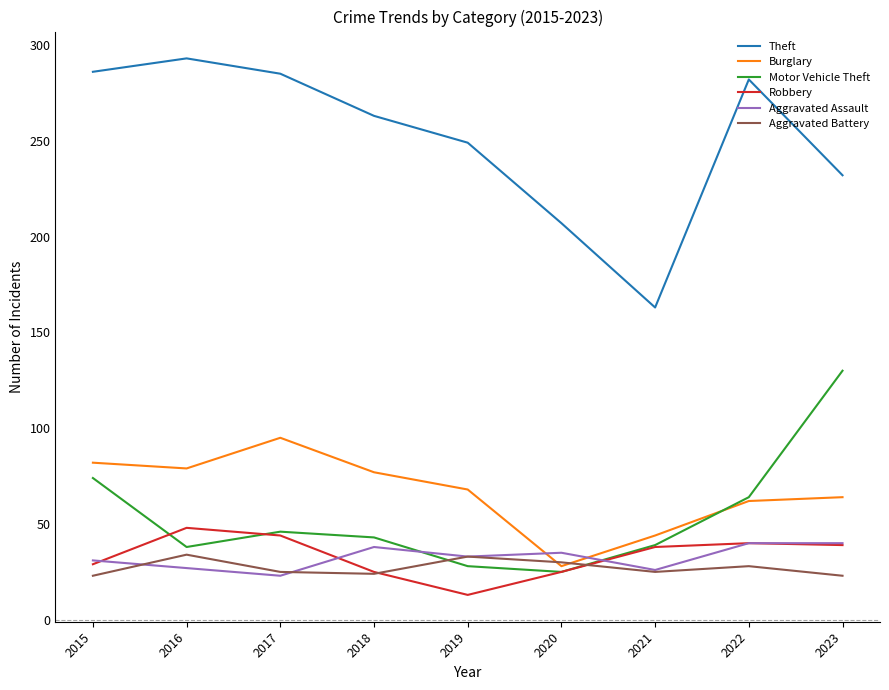

What is the minimum value for Robbery?

13